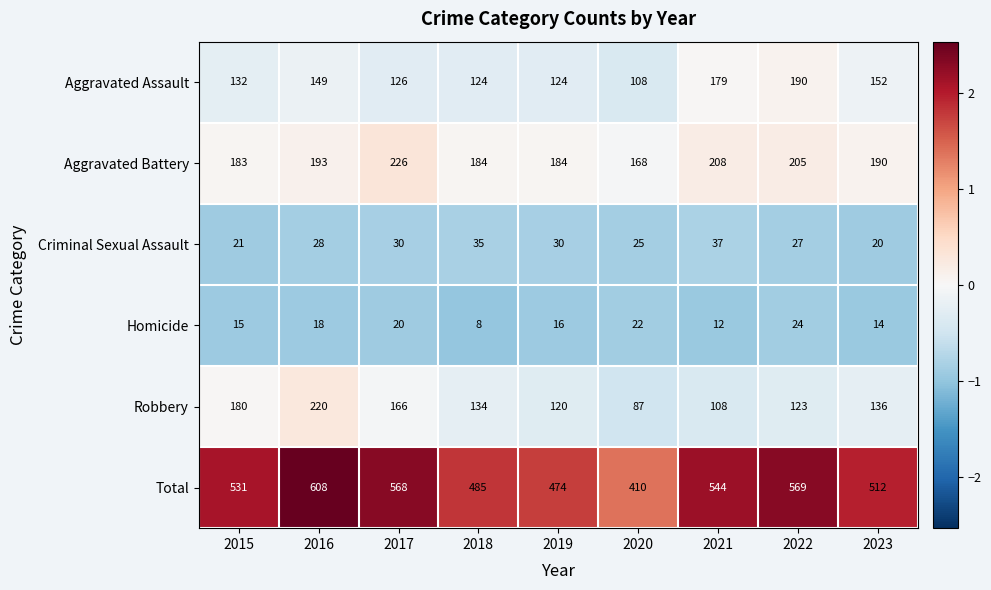

At 2020, list the series in order from largest to smallest.

Total, Aggravated Battery, Aggravated Assault, Robbery, Criminal Sexual Assault, Homicide